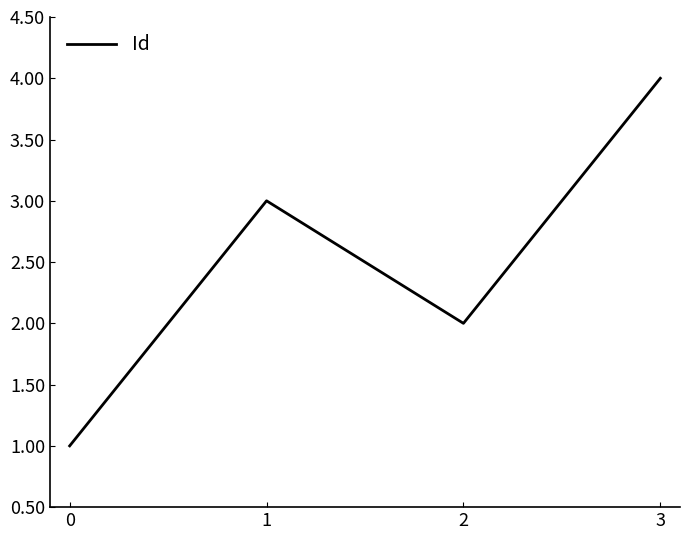

What is the sum of the values at 3 and 1?

7